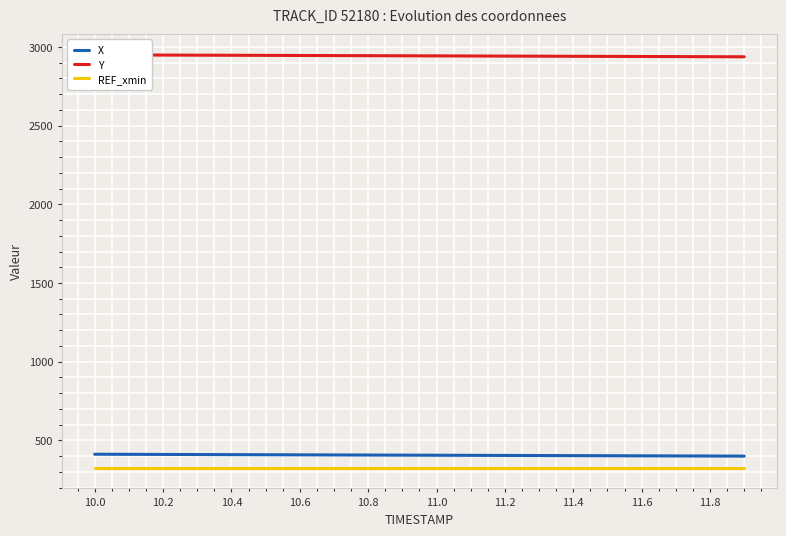

True or false: X has more than 0 points higher than both neighbors.

False